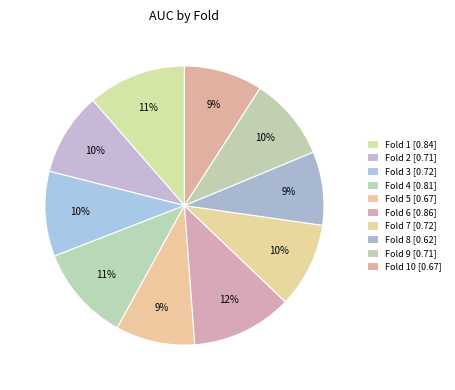

Count the number of slices in the pie.

10